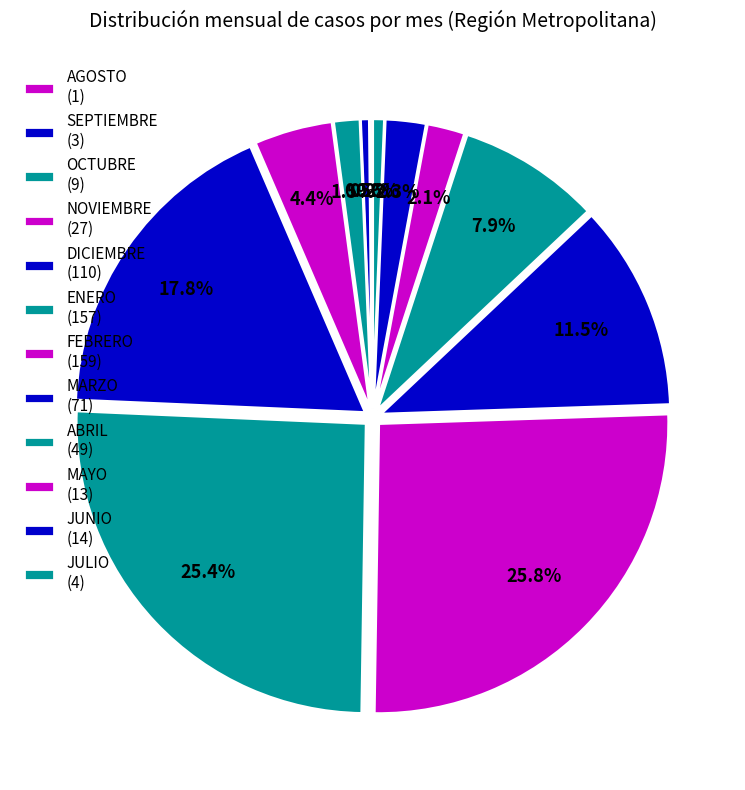

Count the number of slices in the pie.

12